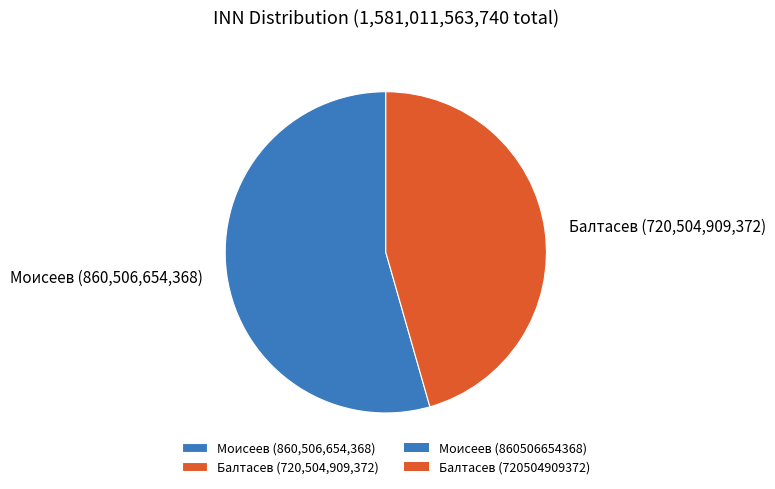

Does Моисеев (860,506,654,368) account for over 50% of the chart?

Yes